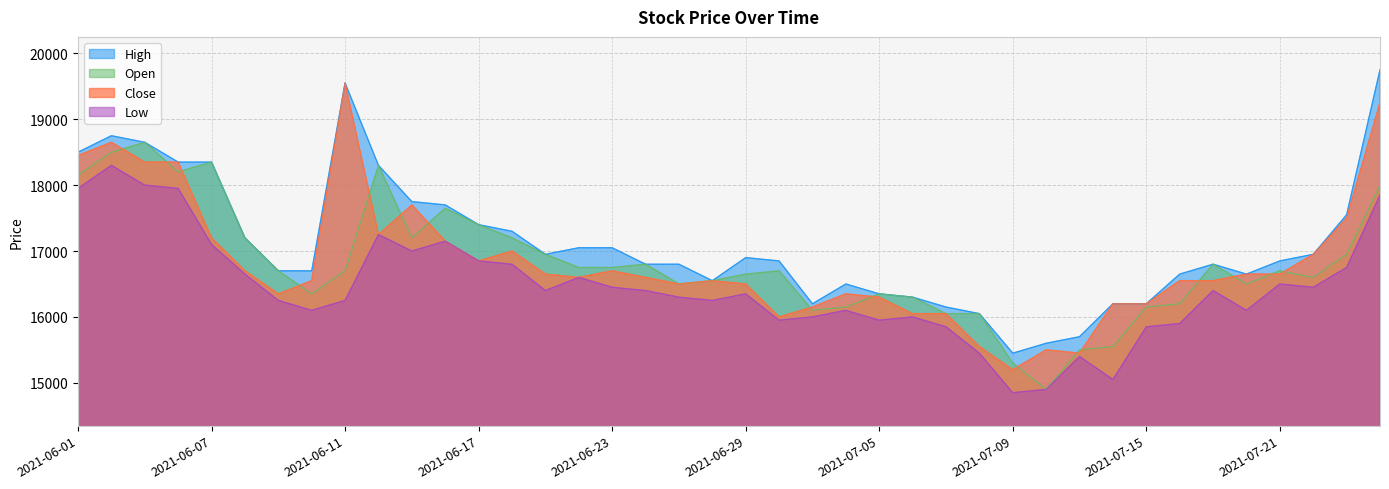

Which series has the largest total across all categories?

High